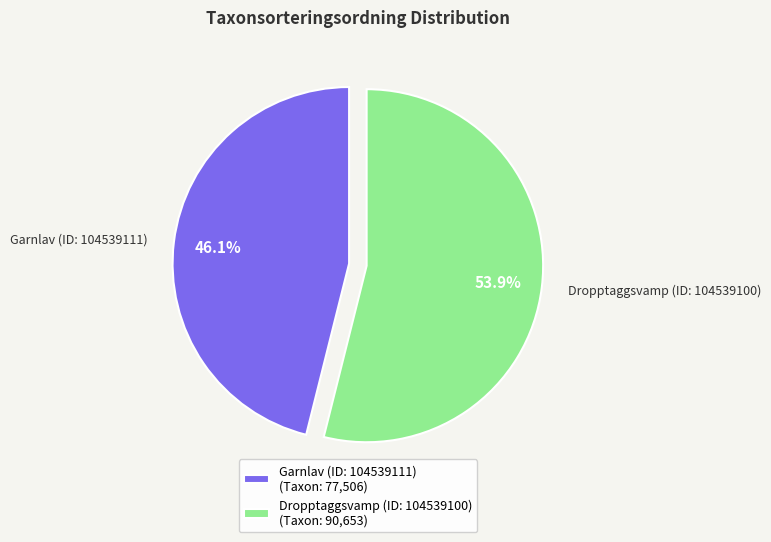

What percentage is the Dropptaggsvamp (ID: 104539100) slice, to the nearest percent?

54%